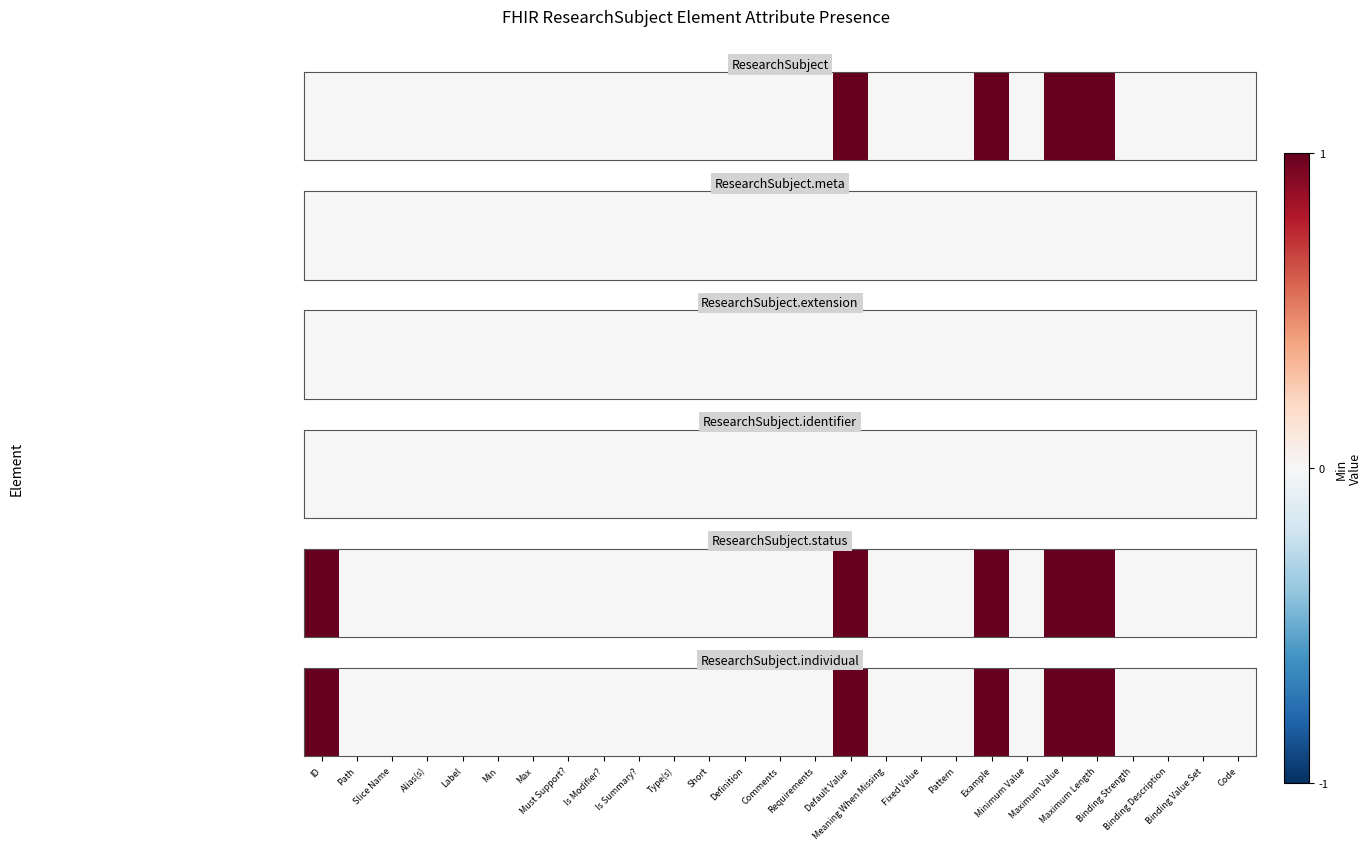

Reading left to right, list all the values displayed in this chart.

ID=1	Path=0	Slice Name=0	Alias(s)=0	Label=0	Min=0	Max=0	Must Support?=0	Is Modifier?=0	Is Summary?=0	Type(s)=0	Short=0	Definition=0	Comments=0	Requirements=0	Default Value=1	Meaning When Missing=0	Fixed Value=0	Pattern=0	Example=1	Minimum Value=0	Maximum Value=1	Maximum Length=1	Binding Strength=0	Binding Description=0	Binding Value Set=0	Code=0